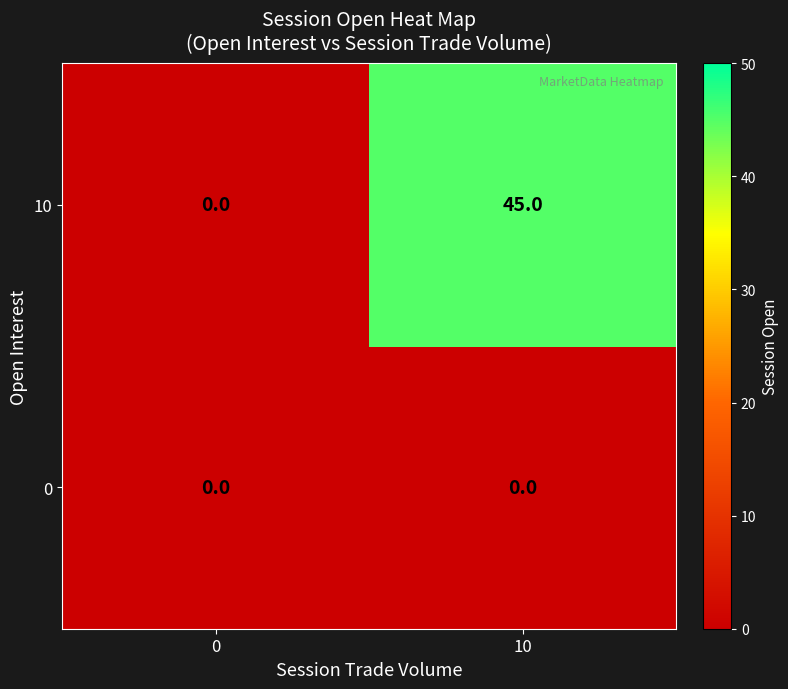

Reading left to right, transcribe all the data shown in this chart.

10: 0=0	10=45
0: 0=0	10=0